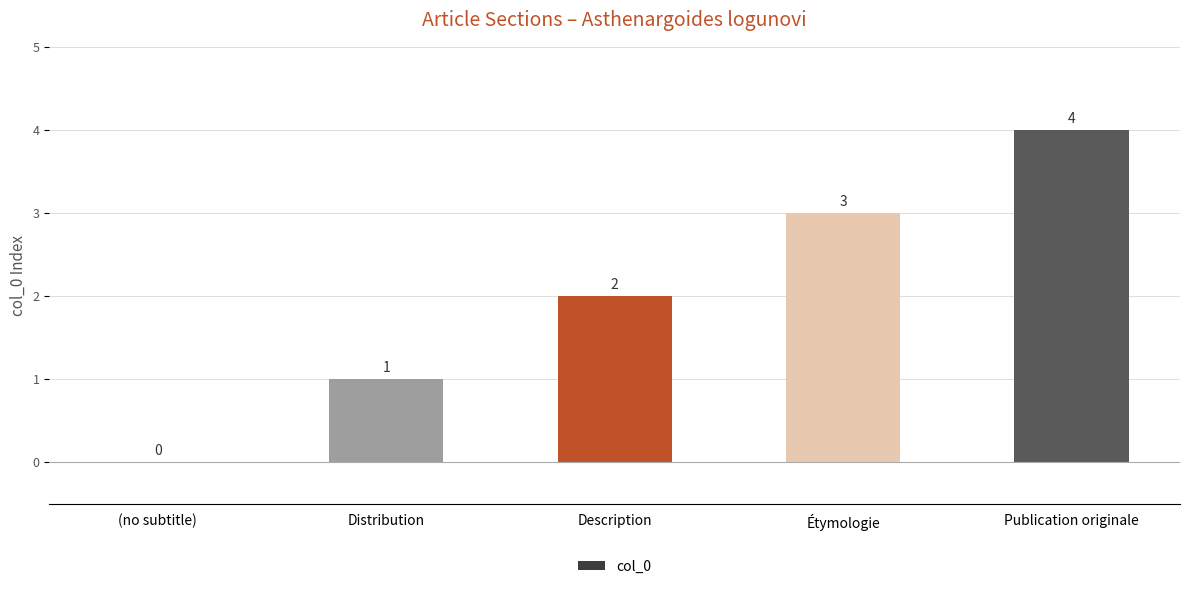

The value at Publication originale is 7. True or false?

False